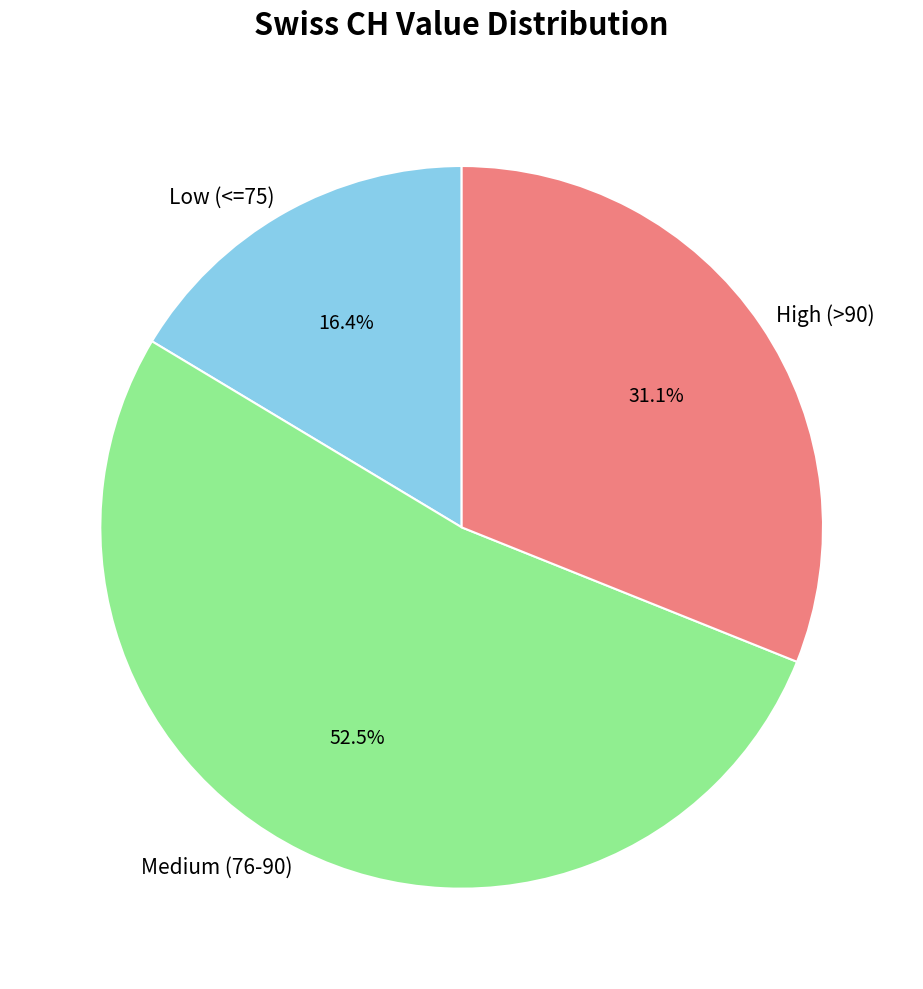

Combined, what portion of the pie is High (>90) and Low (<=75)?

47.5%